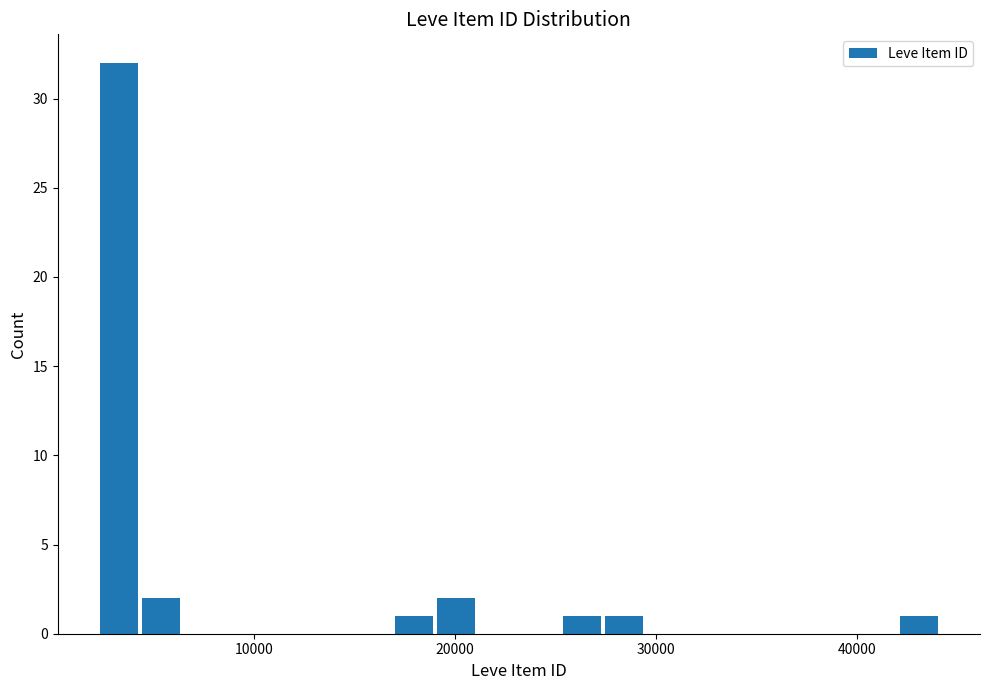

Read against the x-axis, roughly where is the centre of the tallest bar?

3000